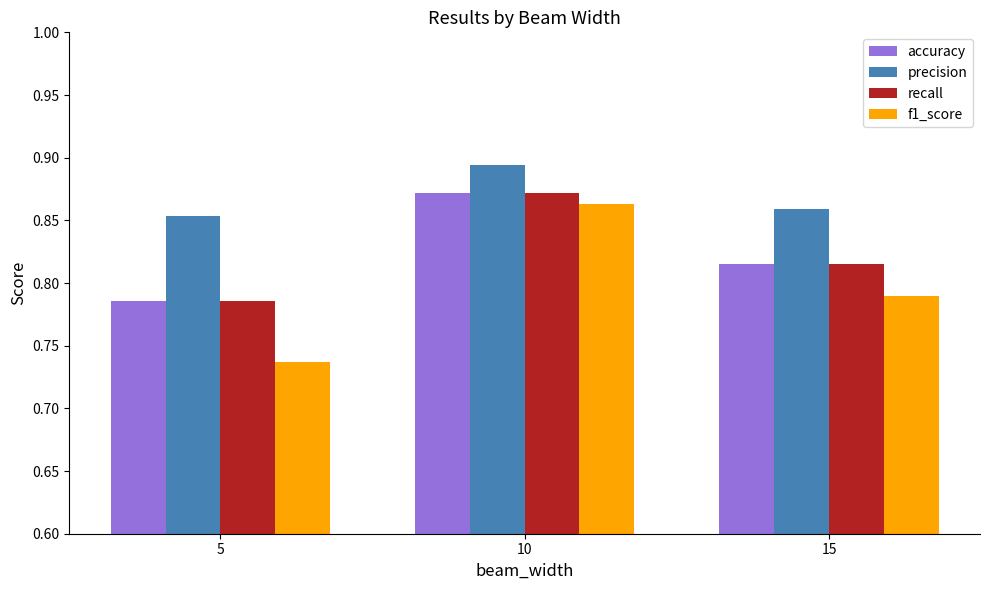

Is it true that precision equals 0.5 at 5?

False